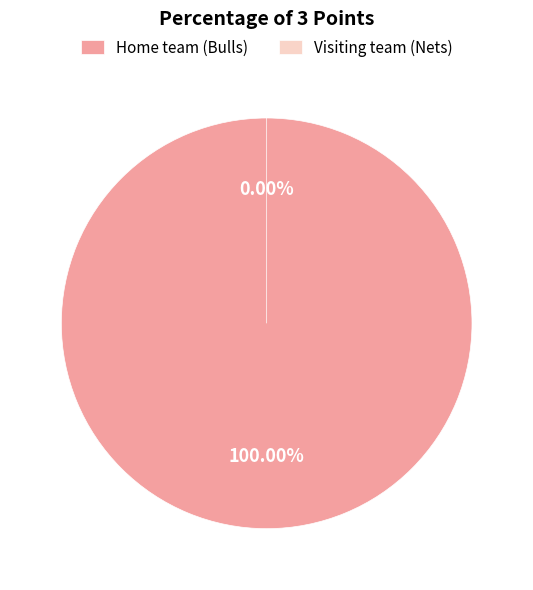

Which slice represents more than half of the pie?

Home team (Bulls)